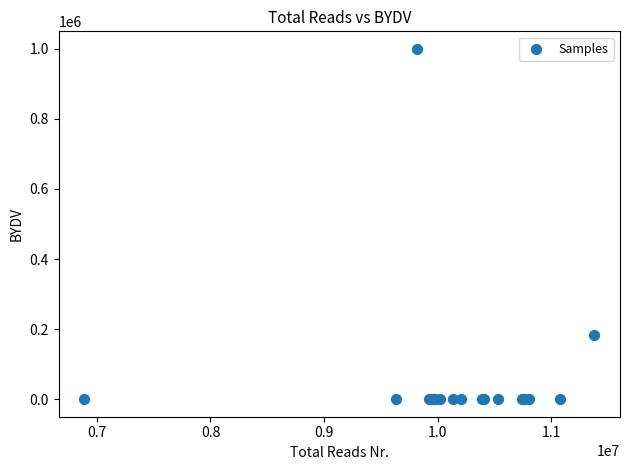

What Y value in the scatter plot is closest to 500000?

182826